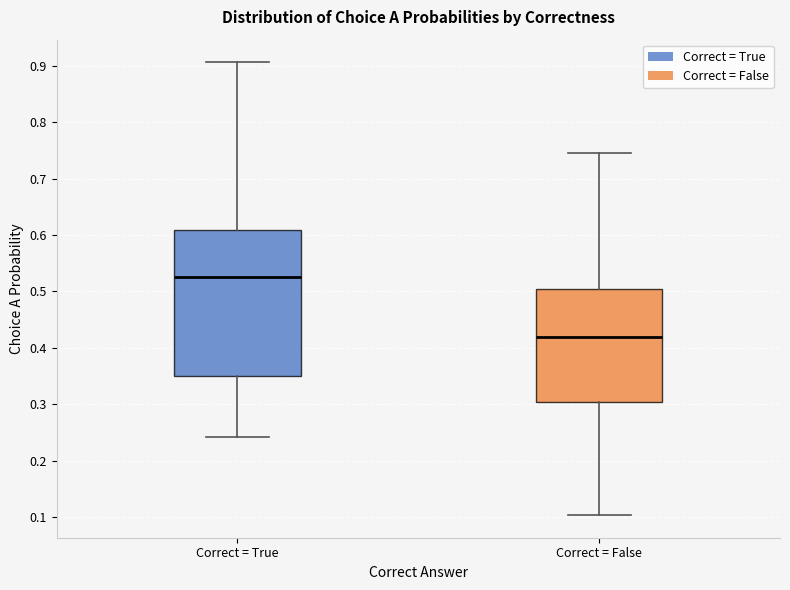

Where does the median line of the box for Correct = True sit on the y-axis? The values are not printed on the chart, so give them approximately, as read against the axis.

0.53